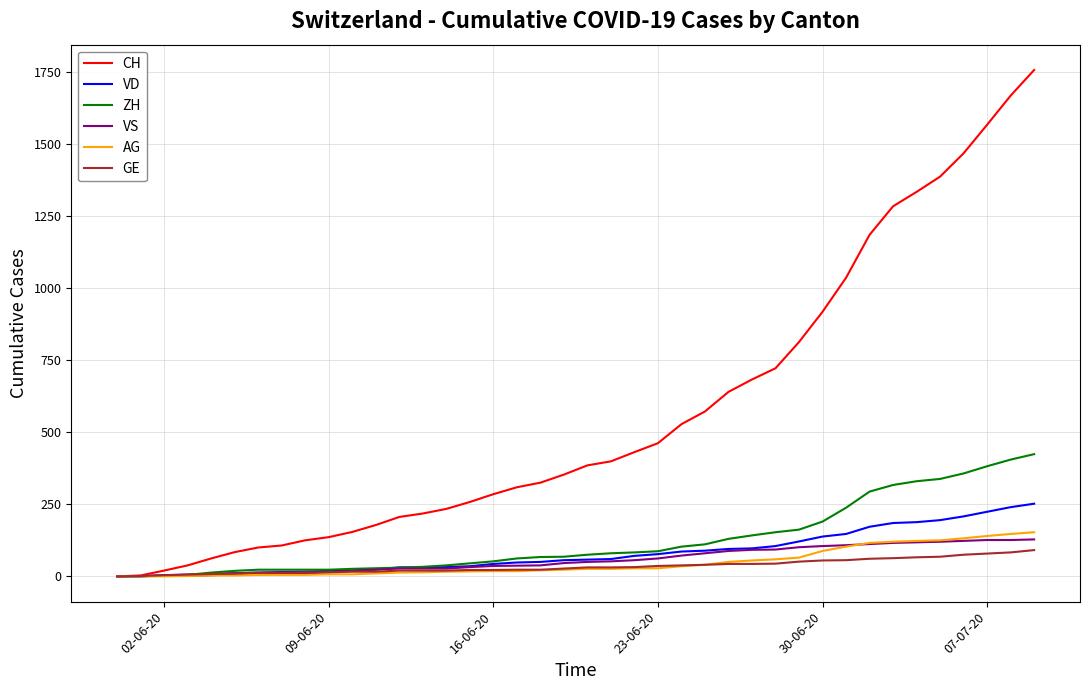

List the series in order of their peak value, highest first.

CH, ZH, VD, AG, VS, GE